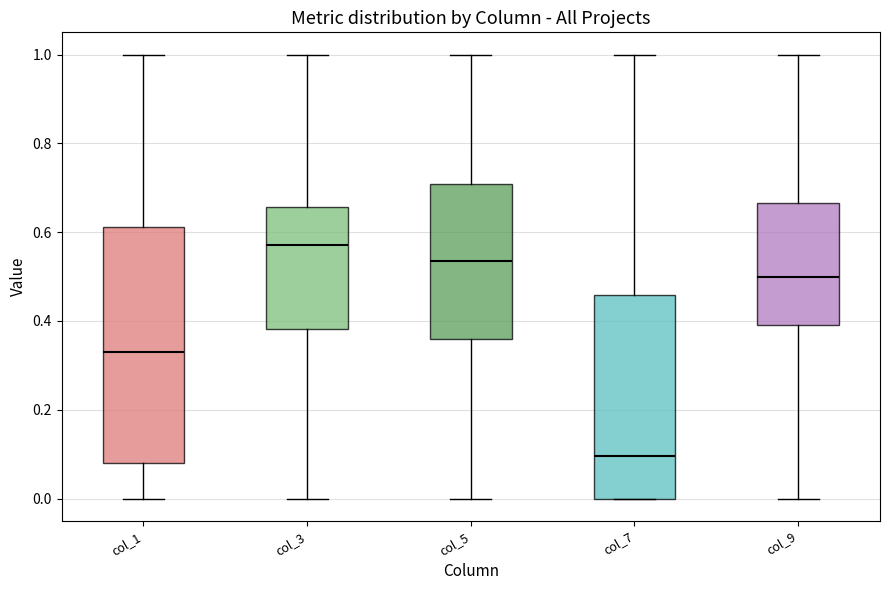

Which box is the tallest, from its lower edge to its upper edge?

col_1